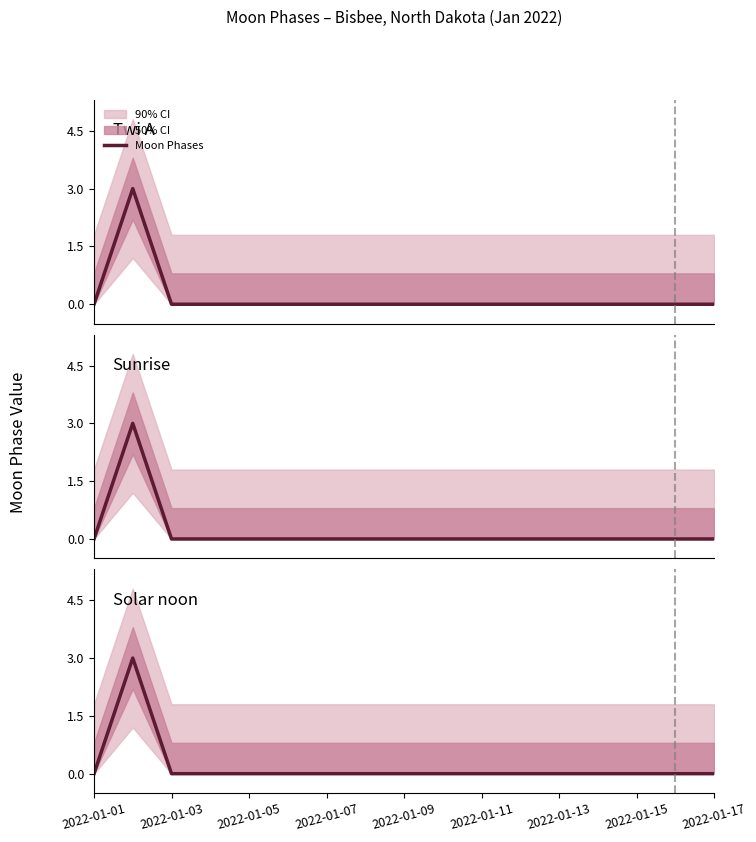

How many values are between 0 and 1?

16